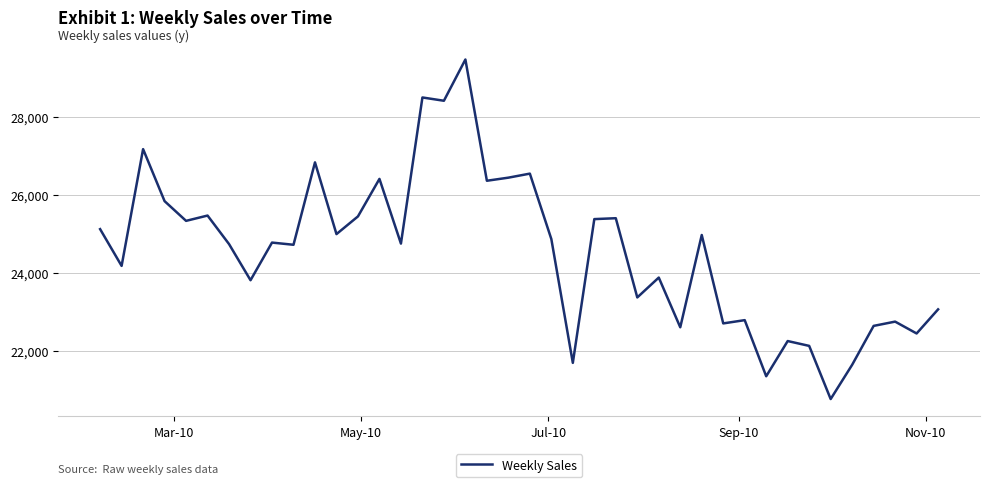

What is the minimum value shown in the chart?

20770.8